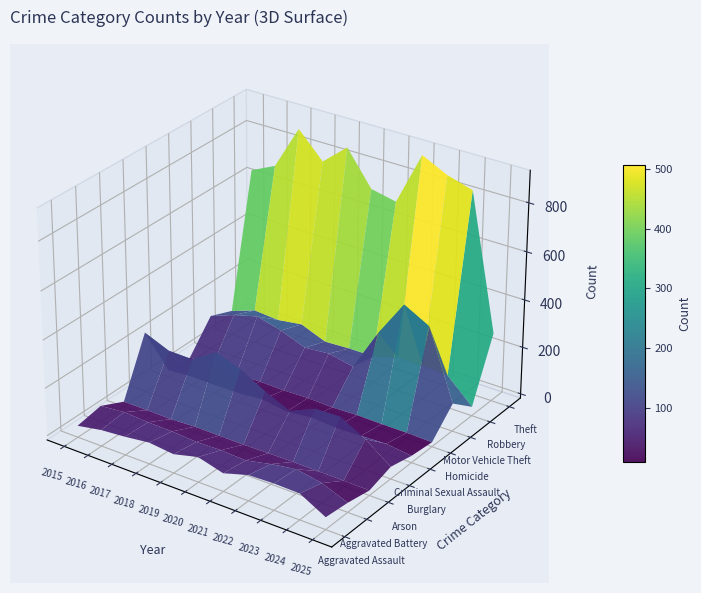

Which series has the widest spread of values?

Theft